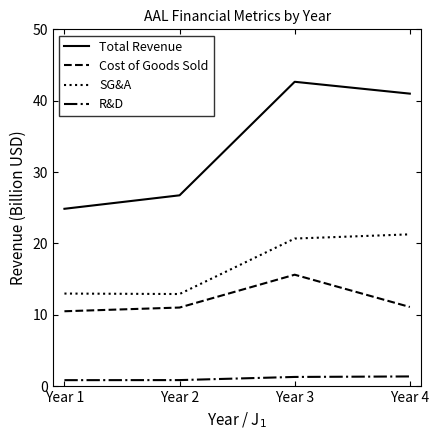

True or false: SG&A and Total Revenue cross at least once.

False